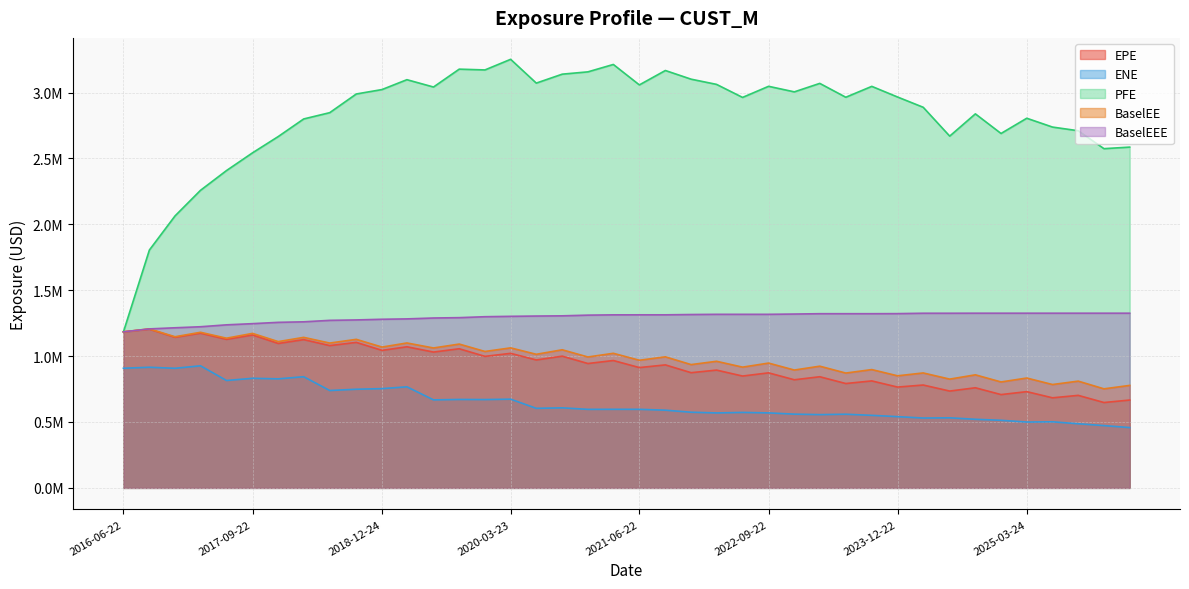

What position from the right is 2021-06-22?

20